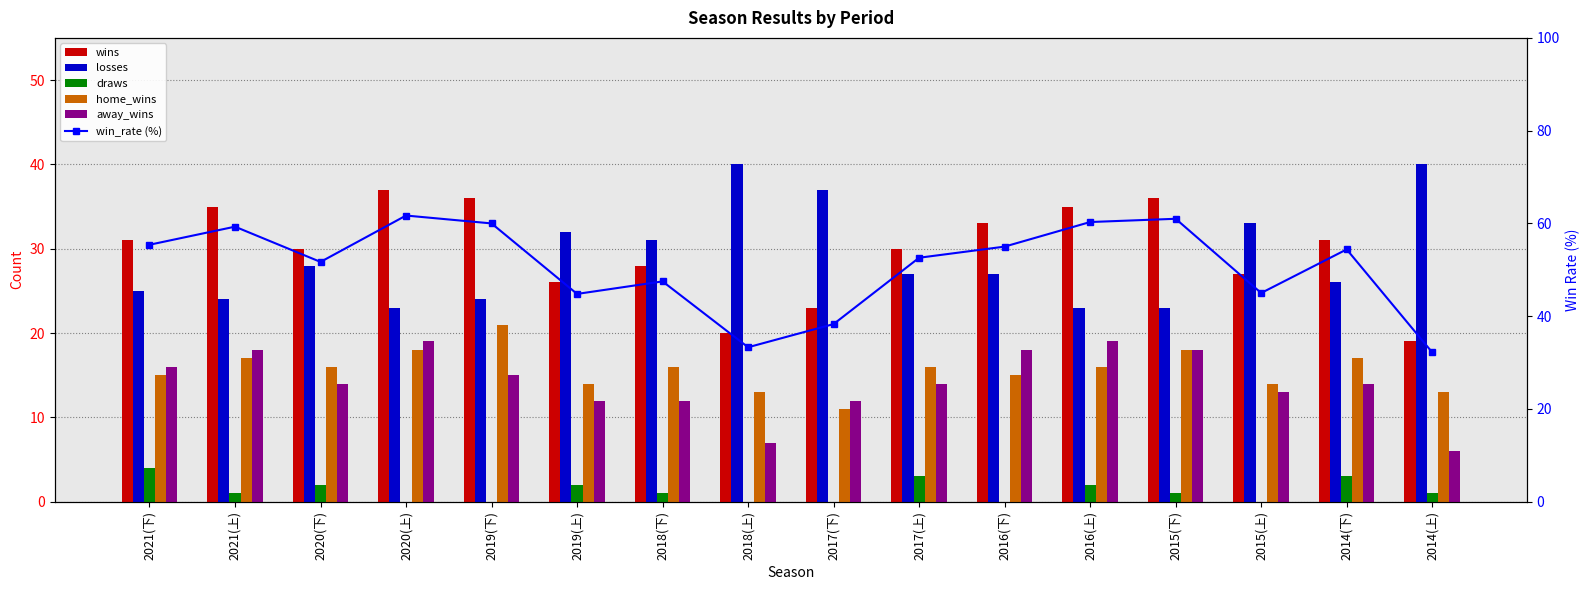

Reading left to right, transcribe all the data shown in this chart.

wins: 31.0	35.0	30.0	37.0	36.0	26.0	28.0	20.0	23.0	30.0	33.0	35.0	36.0	27.0	31.0	19.0
losses: 25.0	24.0	28.0	23.0	24.0	32.0	31.0	40.0	37.0	27.0	27.0	23.0	23.0	33.0	26.0	40.0
draws: 4.0	1.0	2.0	0.0	0.0	2.0	1.0	0.0	0.0	3.0	0.0	2.0	1.0	0.0	3.0	1.0
home_wins: 15.0	17.0	16.0	18.0	21.0	14.0	16.0	13.0	11.0	16.0	15.0	16.0	18.0	14.0	17.0	13.0
away_wins: 16.0	18.0	14.0	19.0	15.0	12.0	12.0	7.0	12.0	14.0	18.0	19.0	18.0	13.0	14.0	6.0
win_rate (%): 55.4	59.3	51.7	61.7	60.0	44.8	47.5	33.3	38.3	52.6	55.0	60.3	61.0	45.0	54.4	32.2